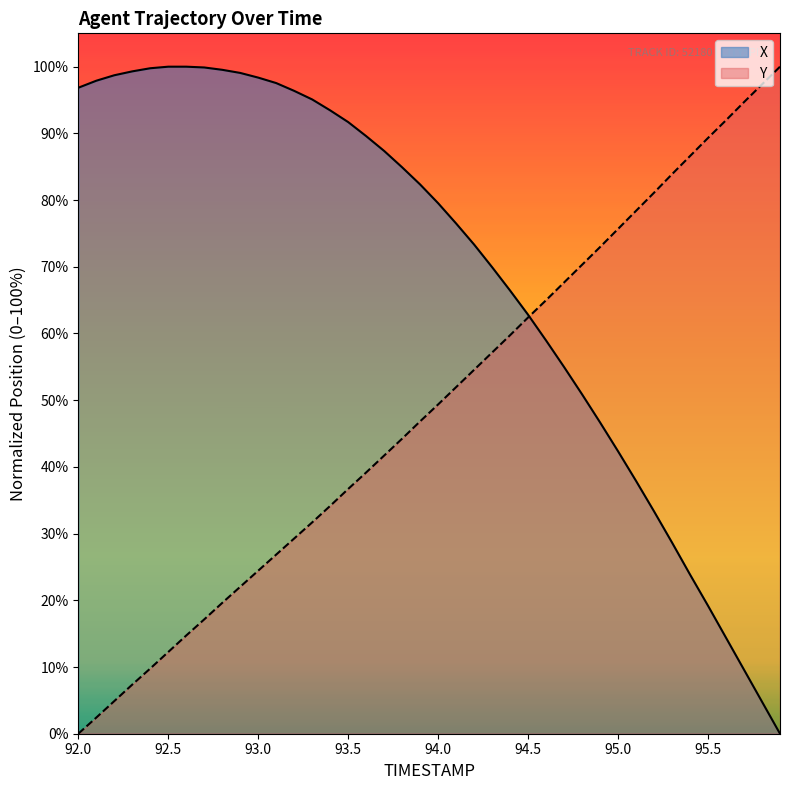

List the series in order of their peak value, highest first.

X, Y